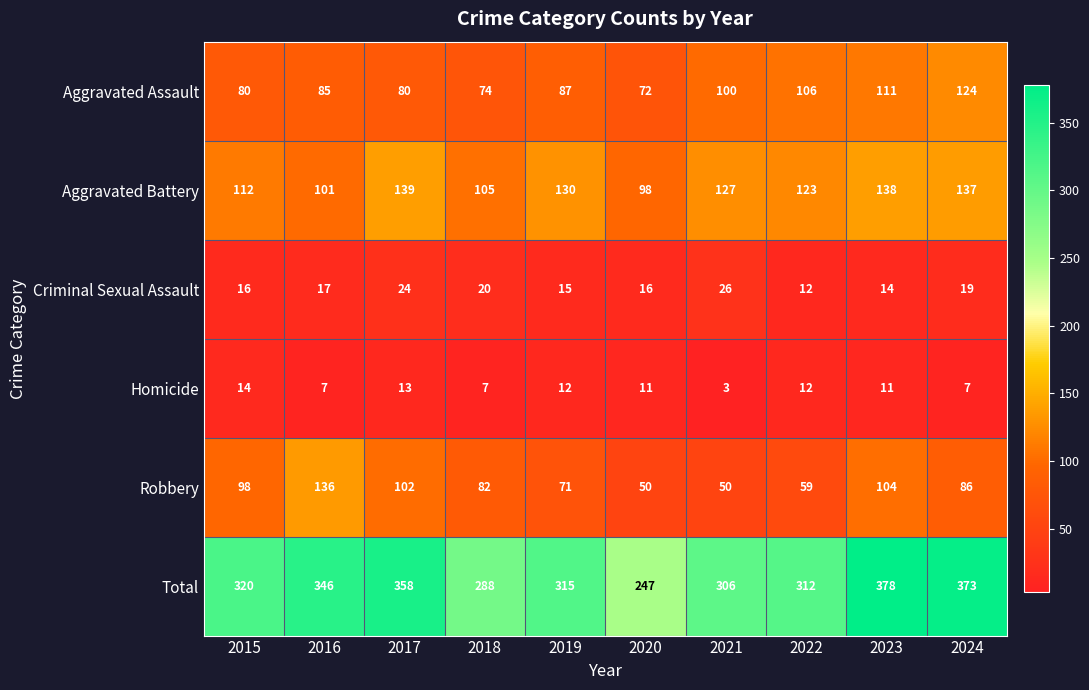

At which category does the chart reach its minimum across all series?

2021